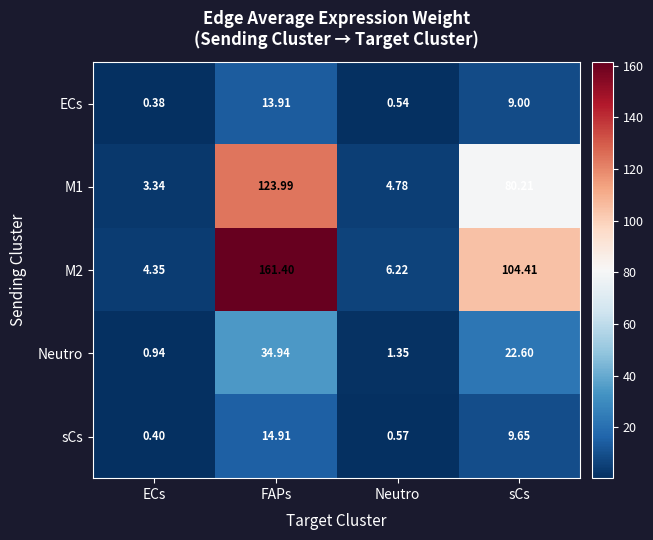

How many distinct data groups are displayed?

5